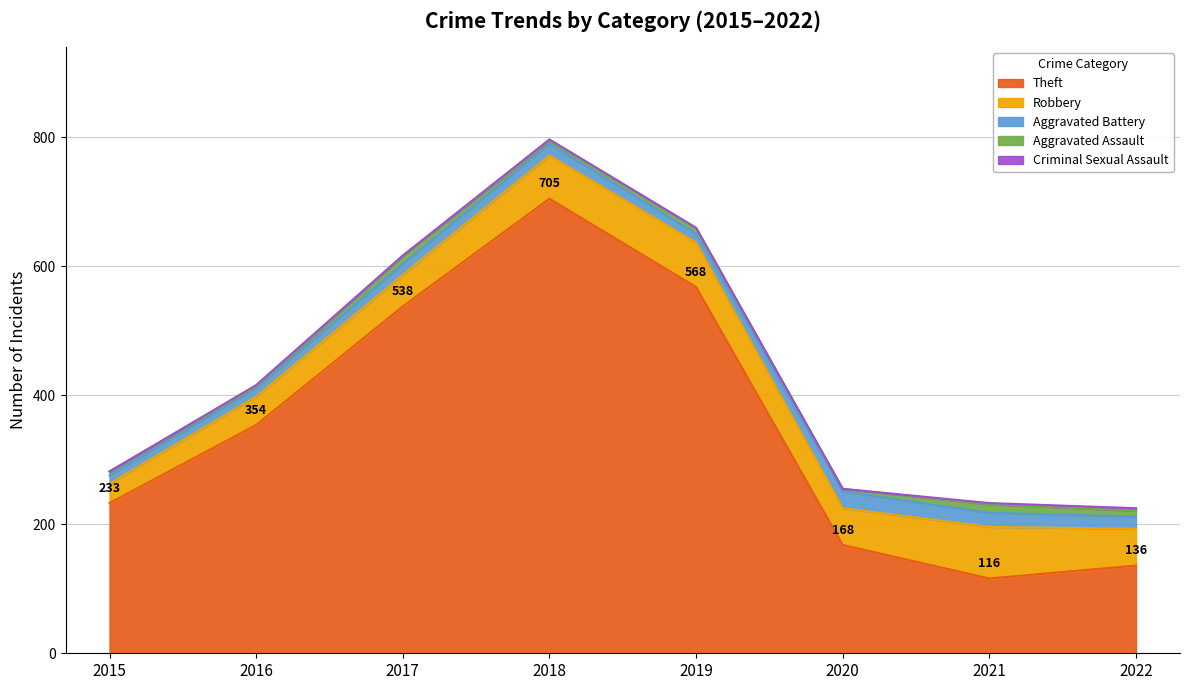

What is the difference between the Aggravated Assault values at 2015 and 2016?

3